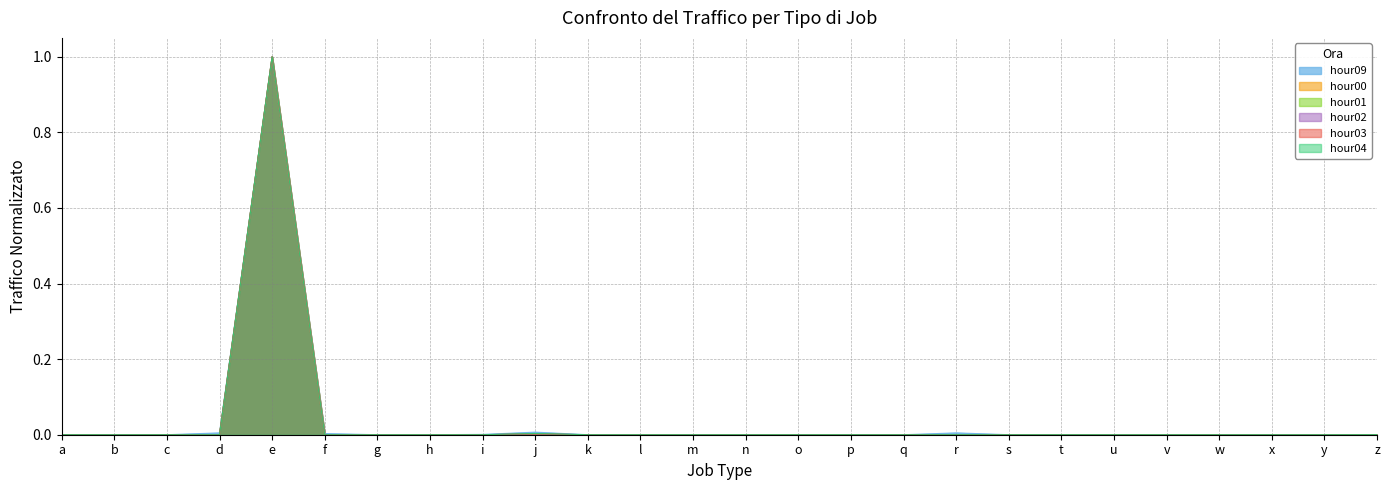

At which category does hour09 reach its first local valley?

b